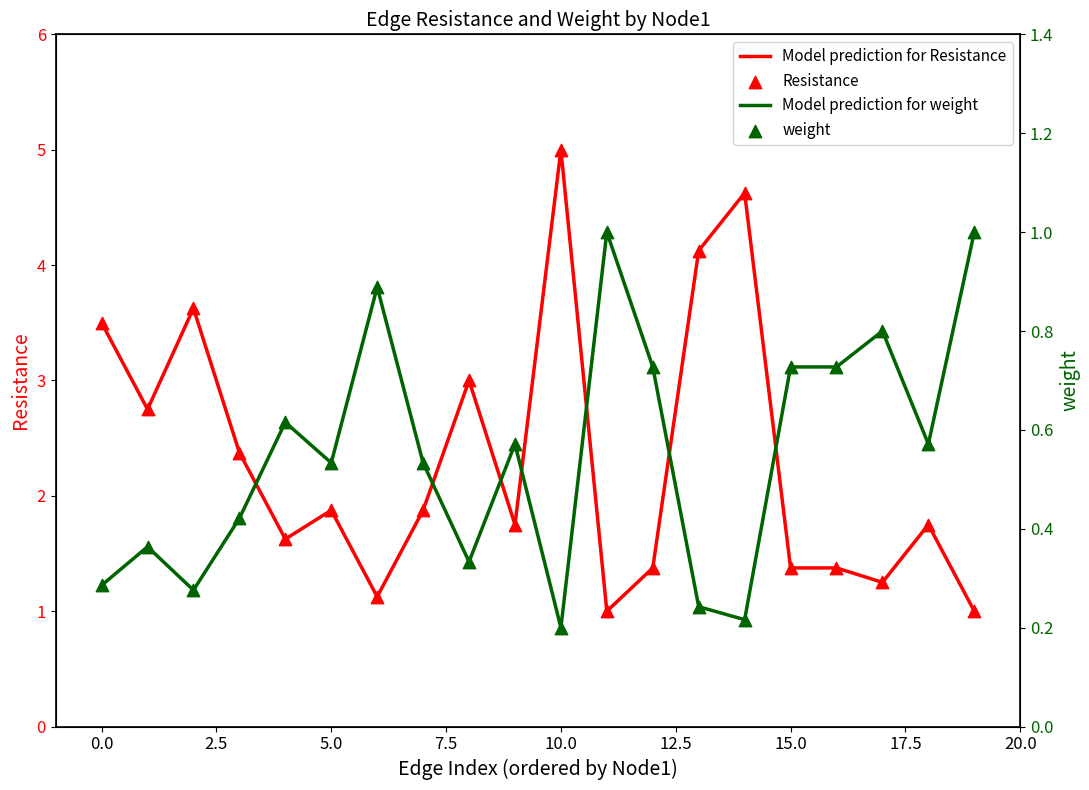

At how many categories does at least one series exceed 1?

18